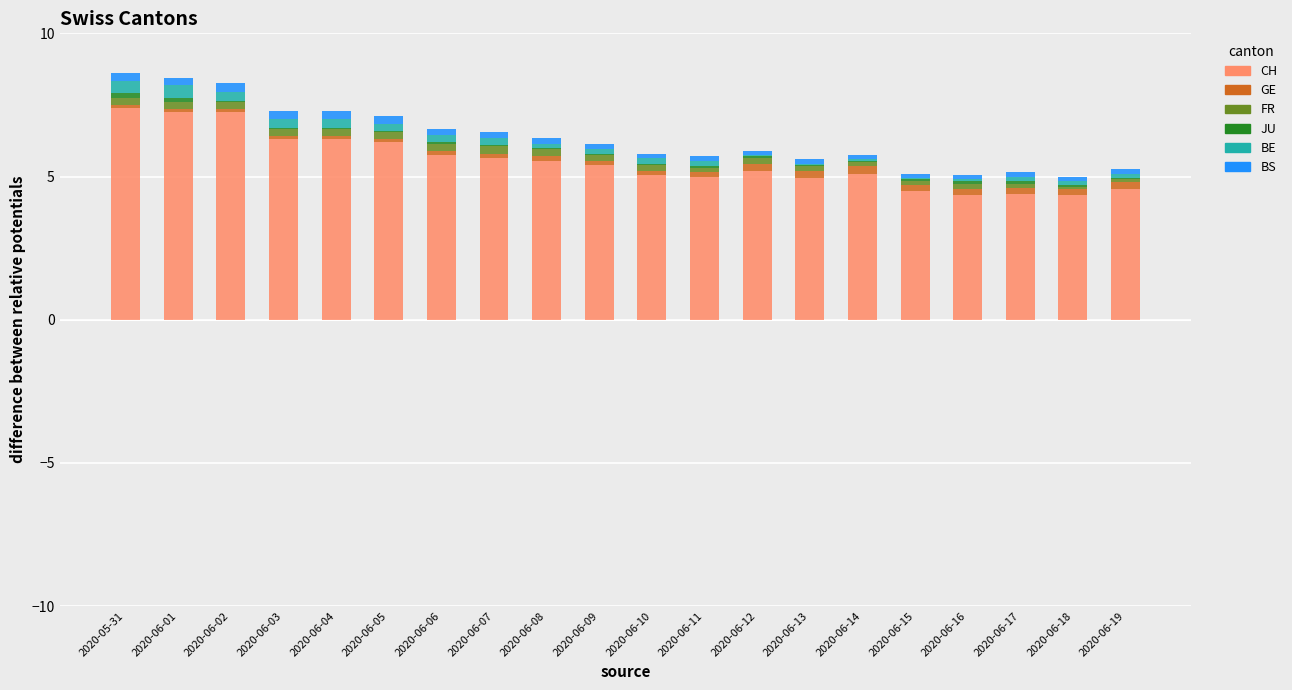

The CH series shows 8.9 at 2020-06-09. True or false?

False